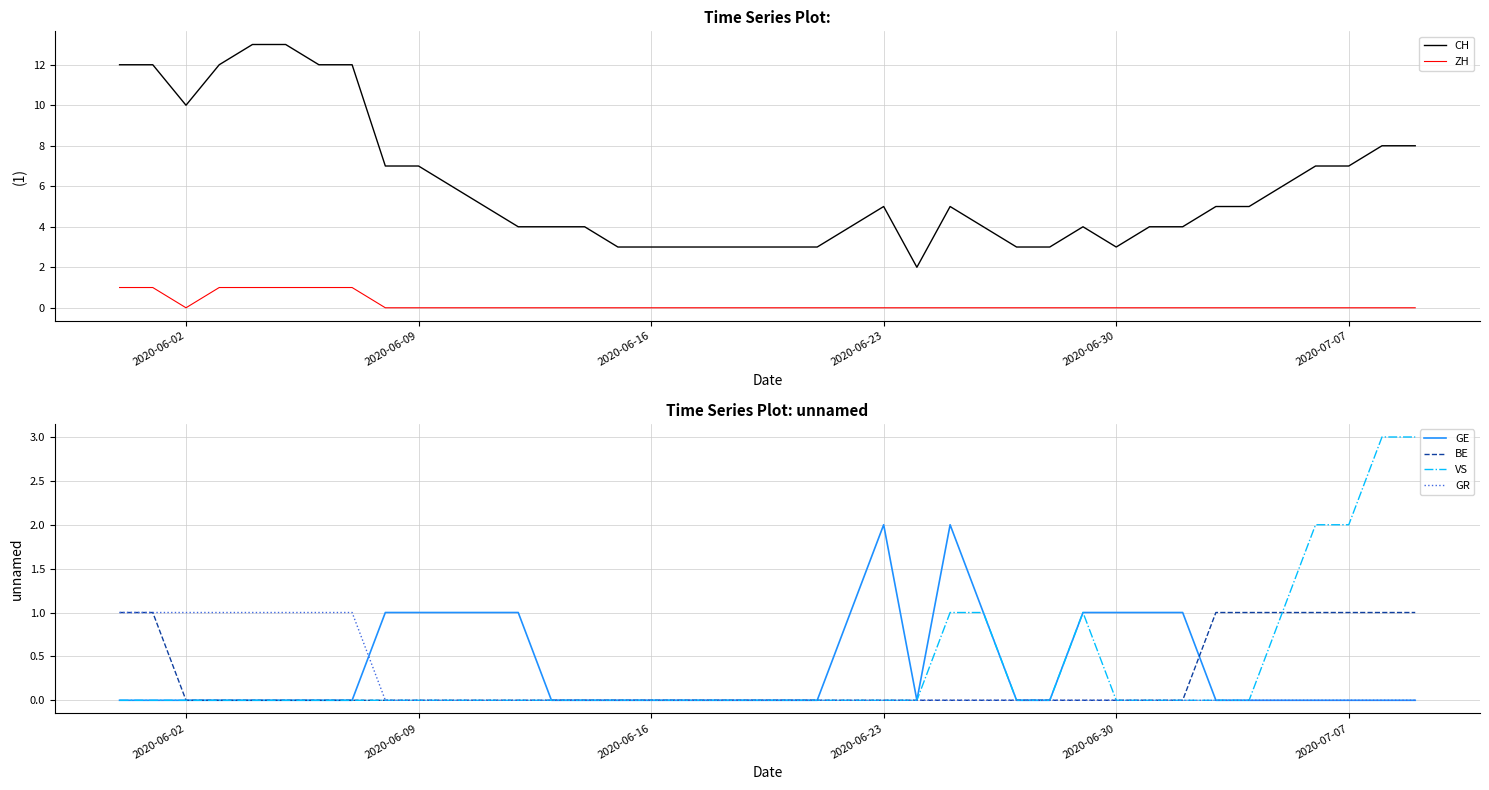

True or false: CH and ZH intersect in this chart.

False